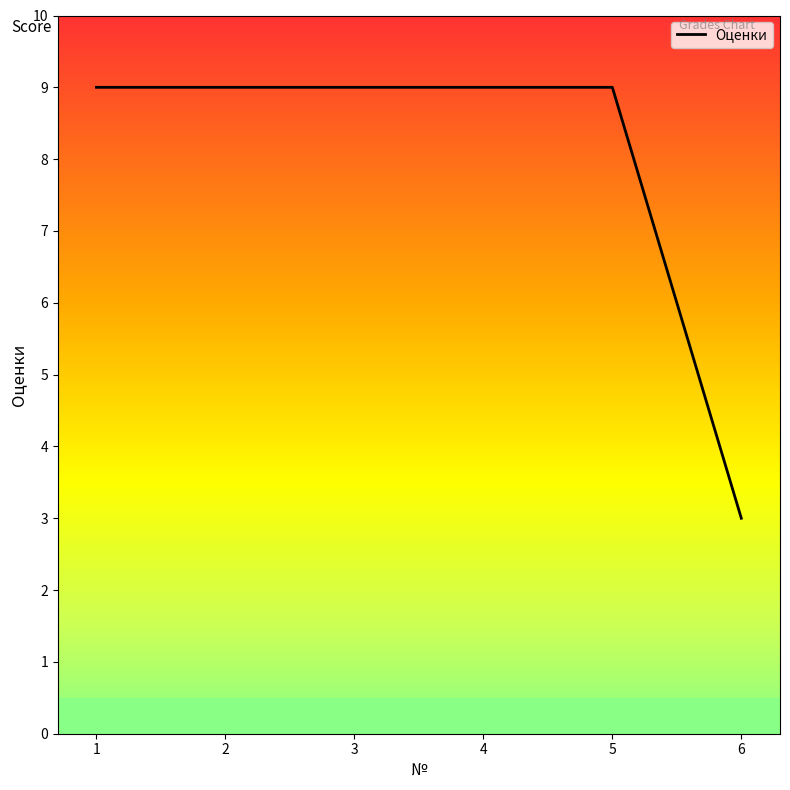

How many categories are shown in the chart?

6